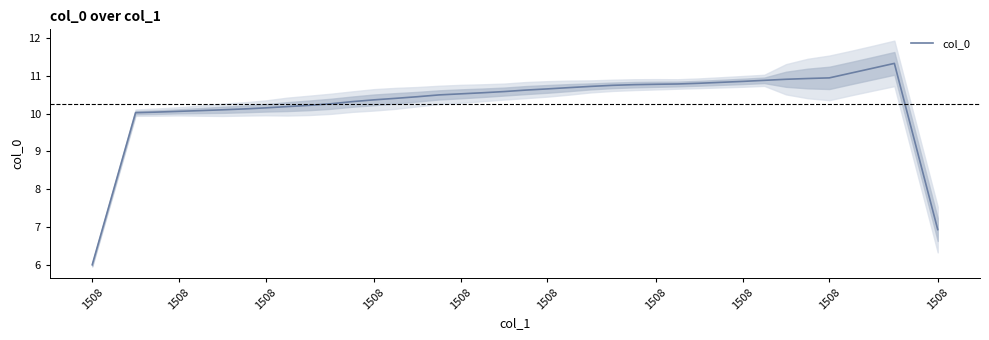

Does the chart display data point markers on the line(s)?

No